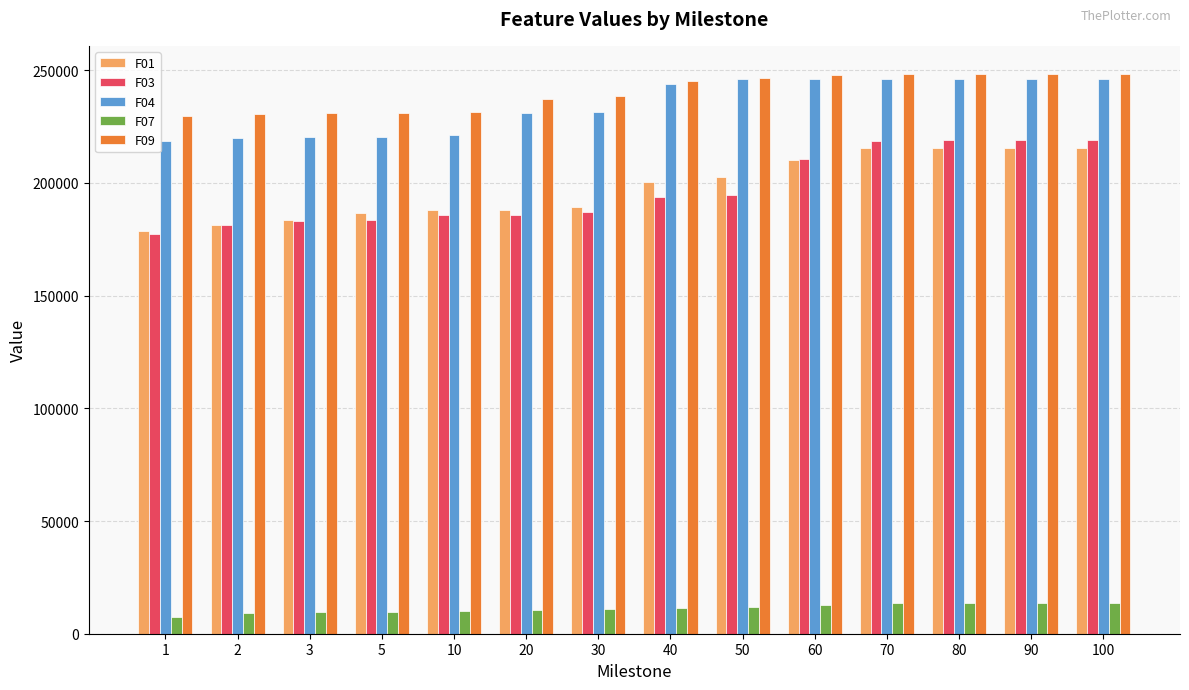

At how many categories does at least one series exceed 171586?

14